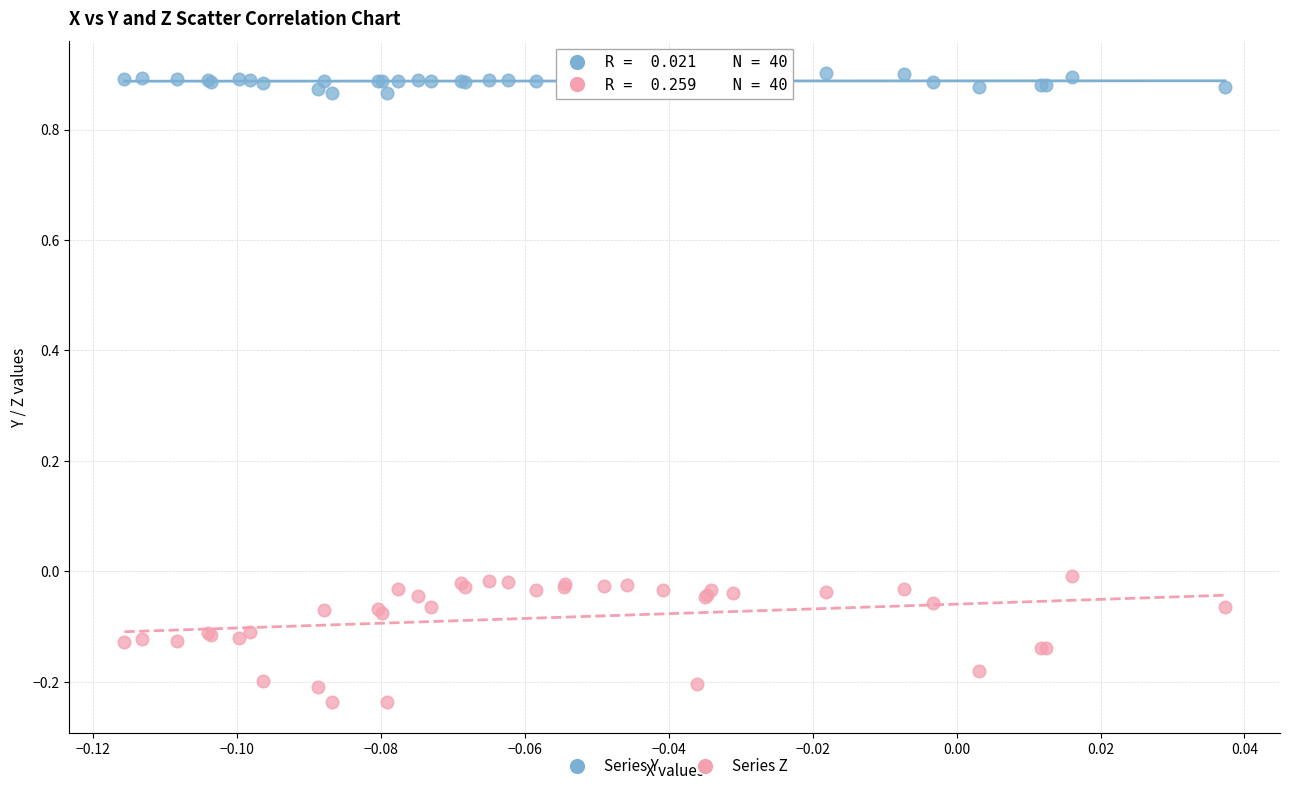

Which series reaches the maximum Y coordinate?

Series Y